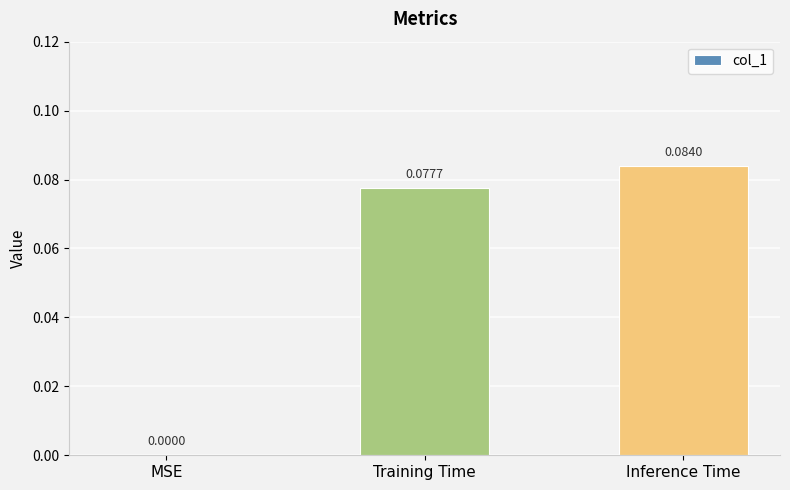

What is the sum of all values?

0.2